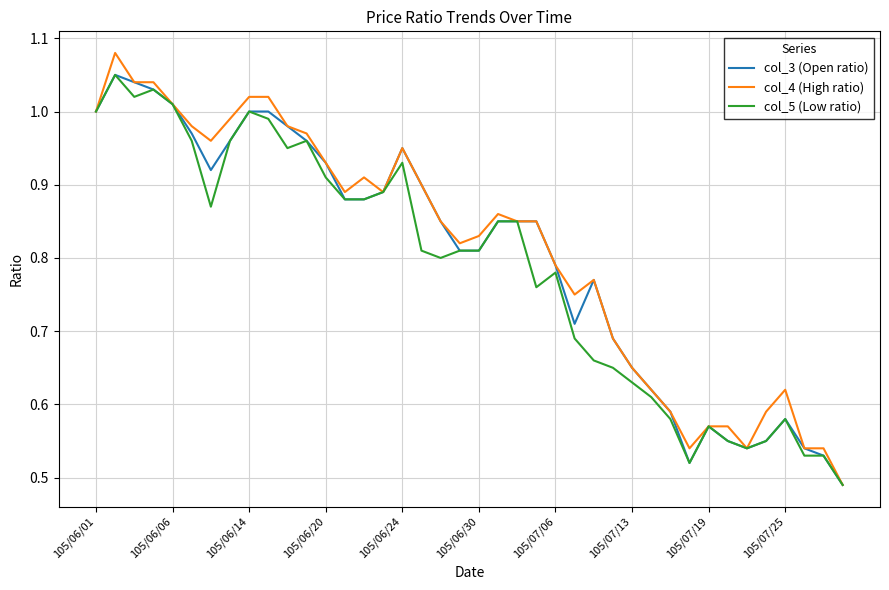

Which series has the widest spread of values?

col_4 (High ratio)